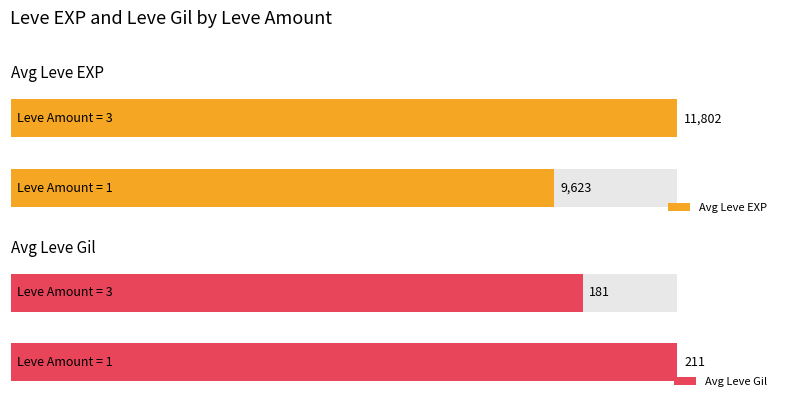

What is the value of the Avg Leve EXP bar at the 1st from the left?

9623